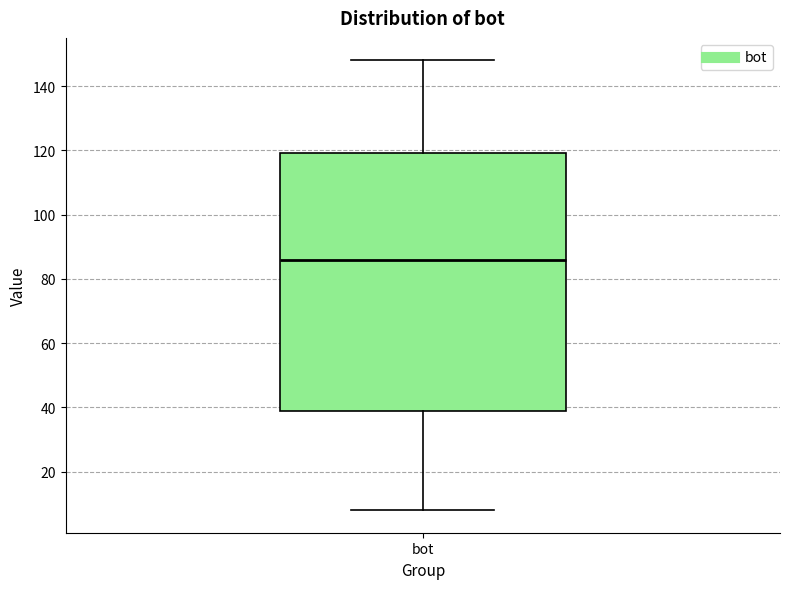

Where is the lower edge of the box for bot on the y-axis? The values are not printed on the chart, so give them approximately, as read against the axis.

38